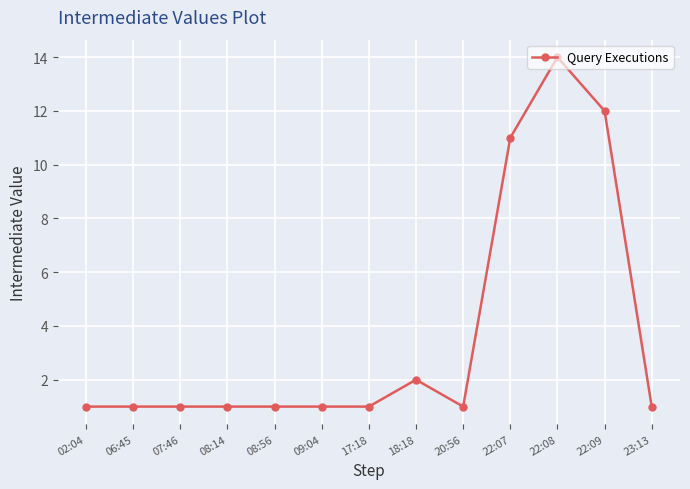

What is the value of the 13th point from the left?

1